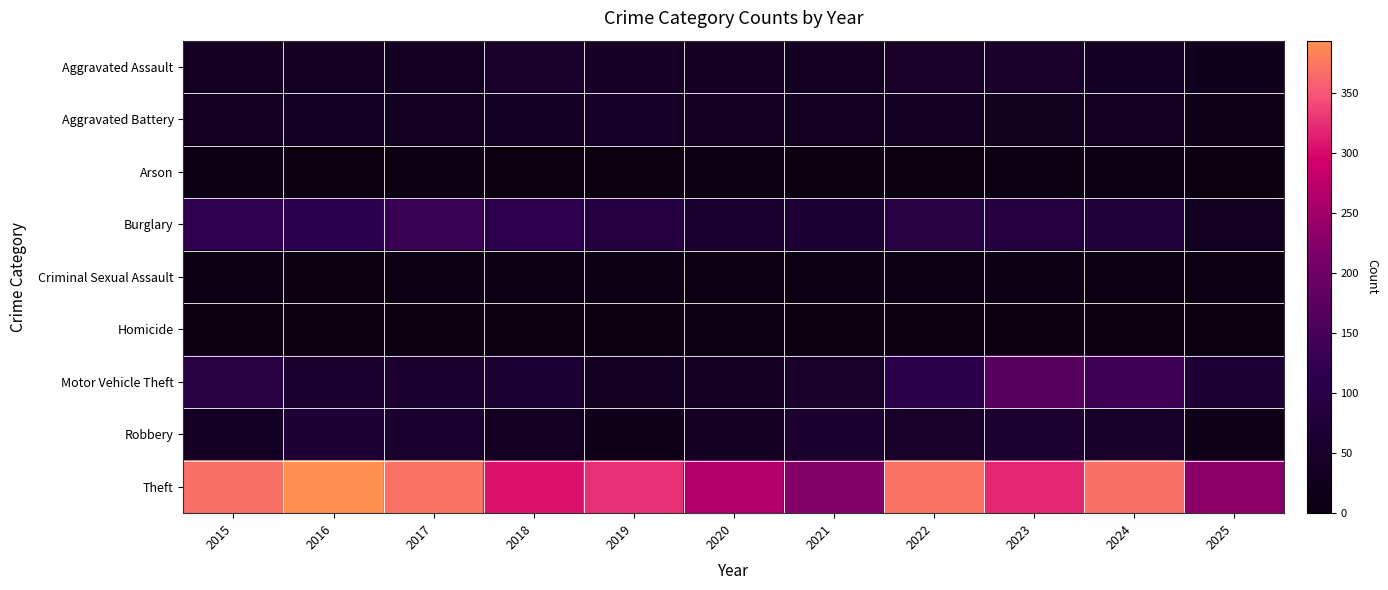

Reading right to left, list all the values displayed in this chart.

Aggravated Assault: 2025=26	2024=41	2023=50	2022=48	2021=32	2020=39	2019=43	2018=50	2017=32	2016=32	2015=32
Aggravated Battery: 2025=14	2024=31	2023=30	2022=36	2021=31	2020=35	2019=44	2018=37	2017=32	2016=41	2015=31
Arson: 2025=2	2024=4	2023=5	2022=2	2021=0	2020=6	2019=1	2018=2	2017=5	2016=1	2015=9
Burglary: 2025=33	2024=77	2023=91	2022=95	2021=67	2020=55	2019=92	2018=117	2017=133	2016=113	2015=123
Criminal Sexual Assault: 2025=7	2024=5	2023=9	2022=7	2021=10	2020=6	2019=11	2018=9	2017=7	2016=3	2015=9
Homicide: 2025=1	2024=3	2023=3	2022=2	2021=2	2020=4	2019=0	2018=0	2017=2	2016=2	2015=3
Motor Vehicle Theft: 2025=68	2024=143	2023=171	2022=110	2021=49	2020=40	2019=35	2018=63	2017=59	2016=59	2015=96
Robbery: 2025=15	2024=47	2023=61	2022=50	2021=59	2020=40	2019=17	2018=33	2017=55	2016=69	2015=41
Theft: 2025=230	2024=369	2023=319	2022=372	2021=224	2020=266	2019=325	2018=305	2017=372	2016=394	2015=369